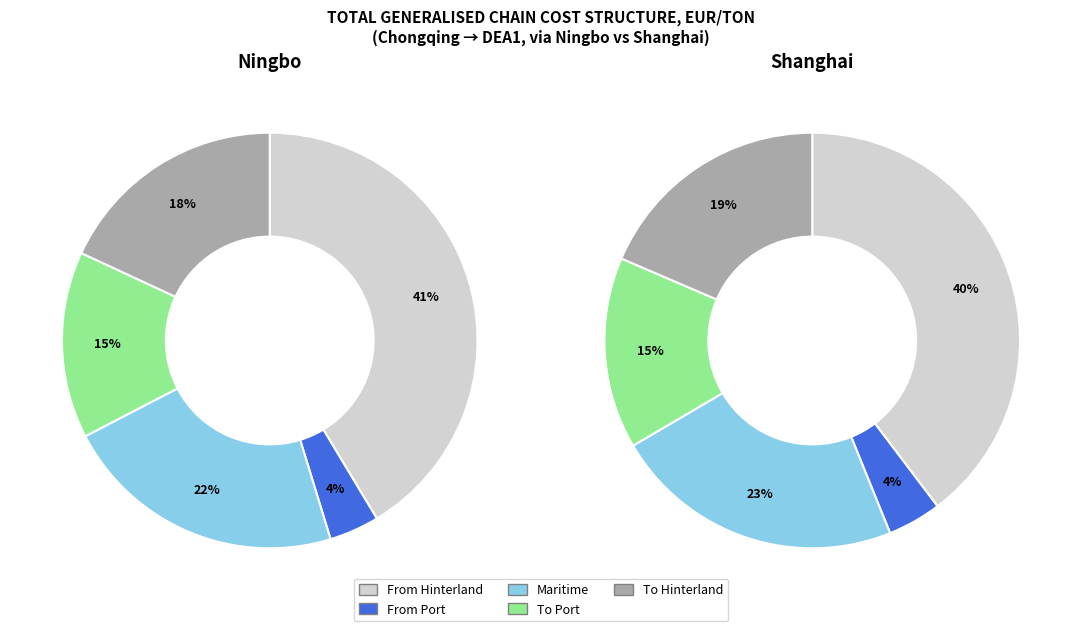

Which series has the widest spread of values?

To Hinterland cost